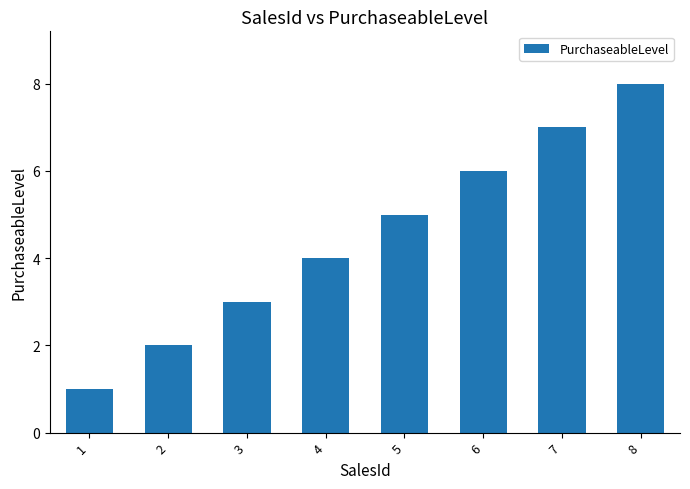

Are the bars grouped side by side (vs. stacked)?

No